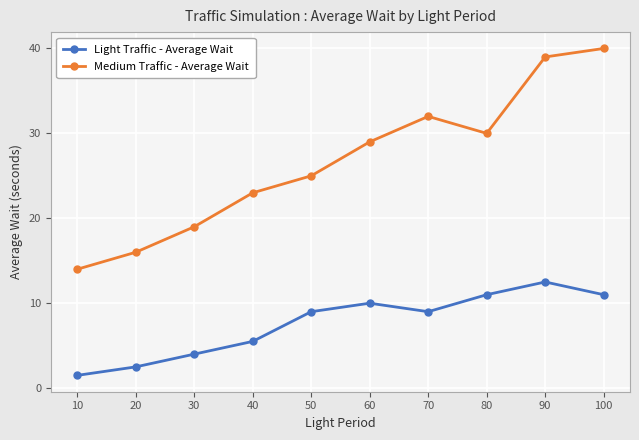

What is the value of the Medium Traffic - Average Wait point at the 4th from the left?

23.0